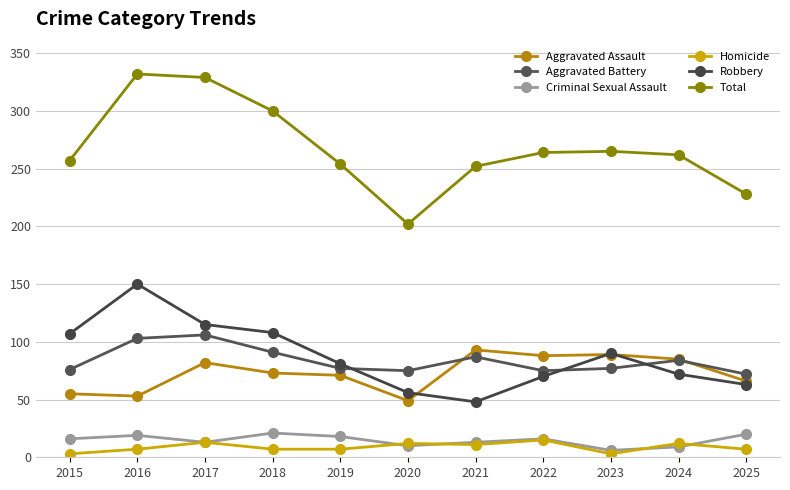

At 2019, list the series in order from largest to smallest.

Total, Robbery, Aggravated Battery, Aggravated Assault, Criminal Sexual Assault, Homicide